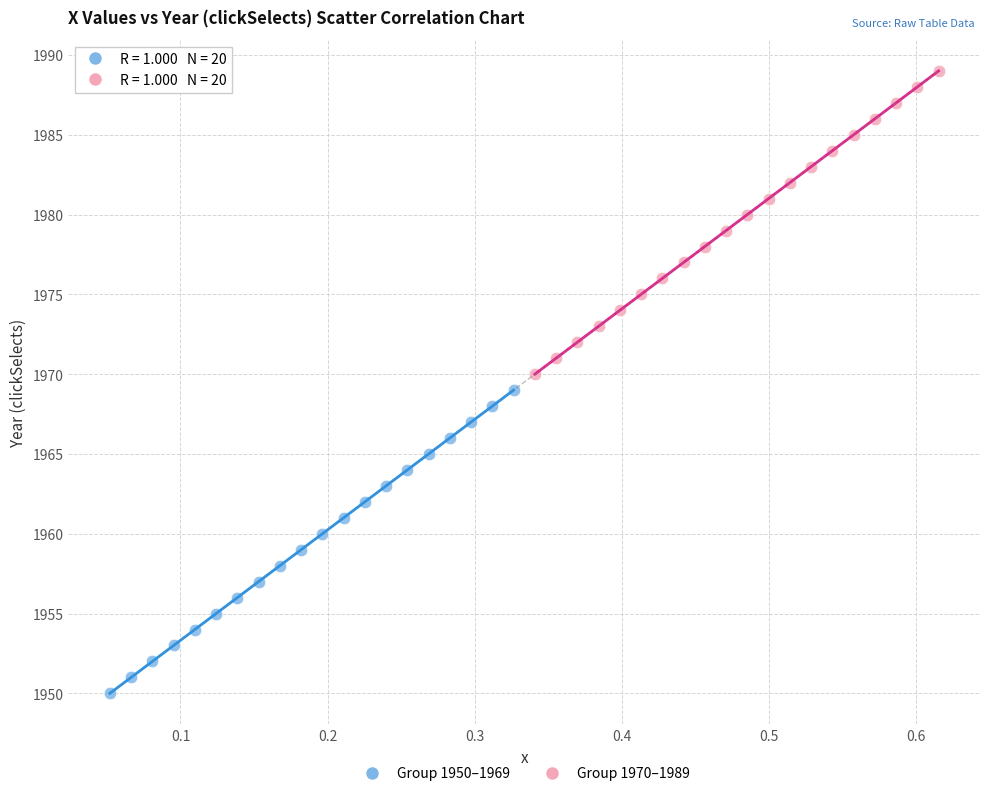

Which series contains the lowest Y value?

Group 1950–1969